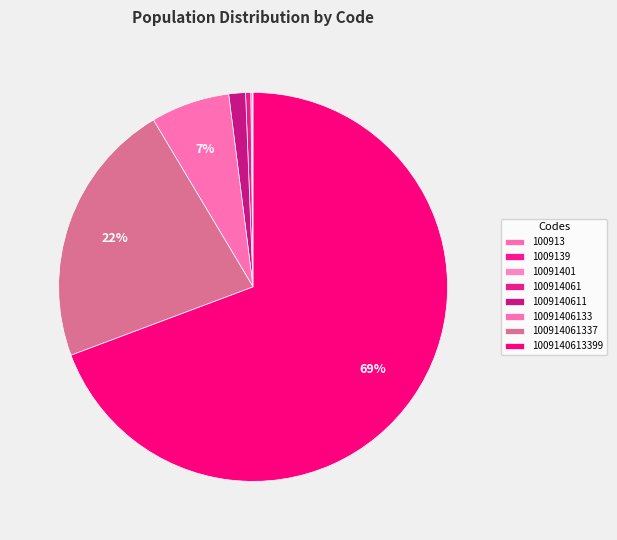

Which category has the biggest portion of the pie?

1009140613399